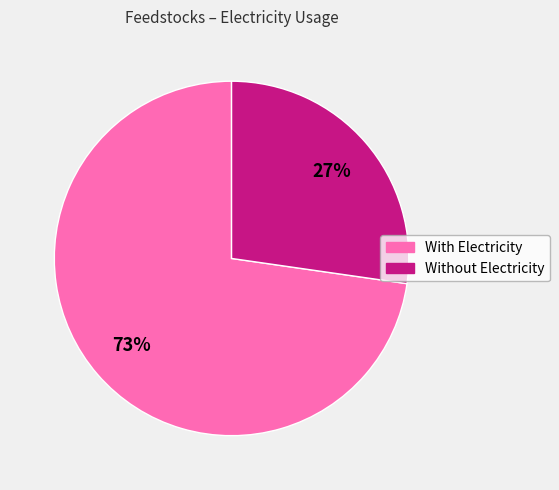

How many segments does this pie chart have?

2